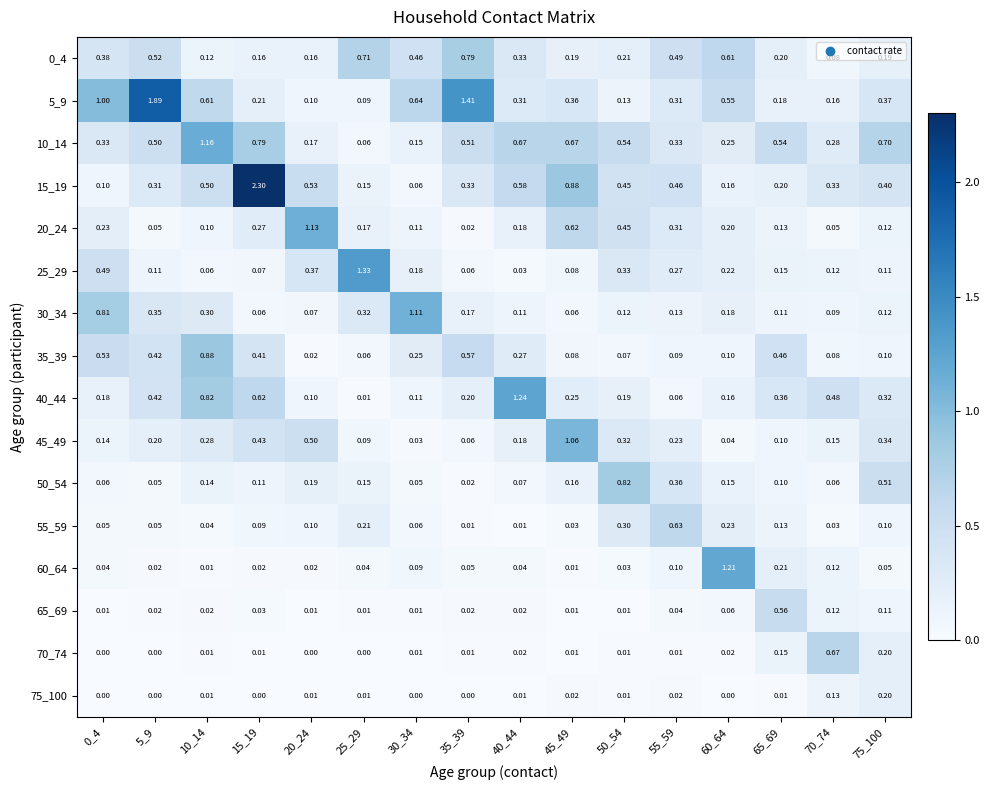

Is the value of 30_34 at 15_19 greater than the value of 0_4 at 25_29?

No